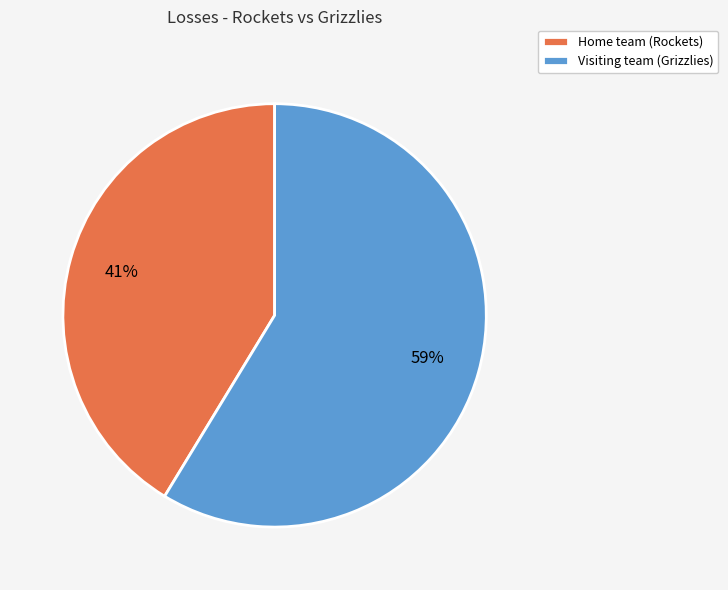

To the nearest percent, what is the combined percentage of Visiting team (Grizzlies) and Home team (Rockets)?

100%